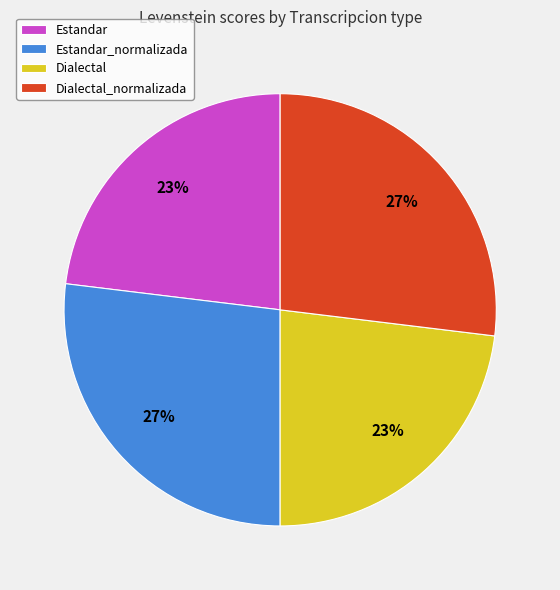

How many slices are in this pie chart?

4